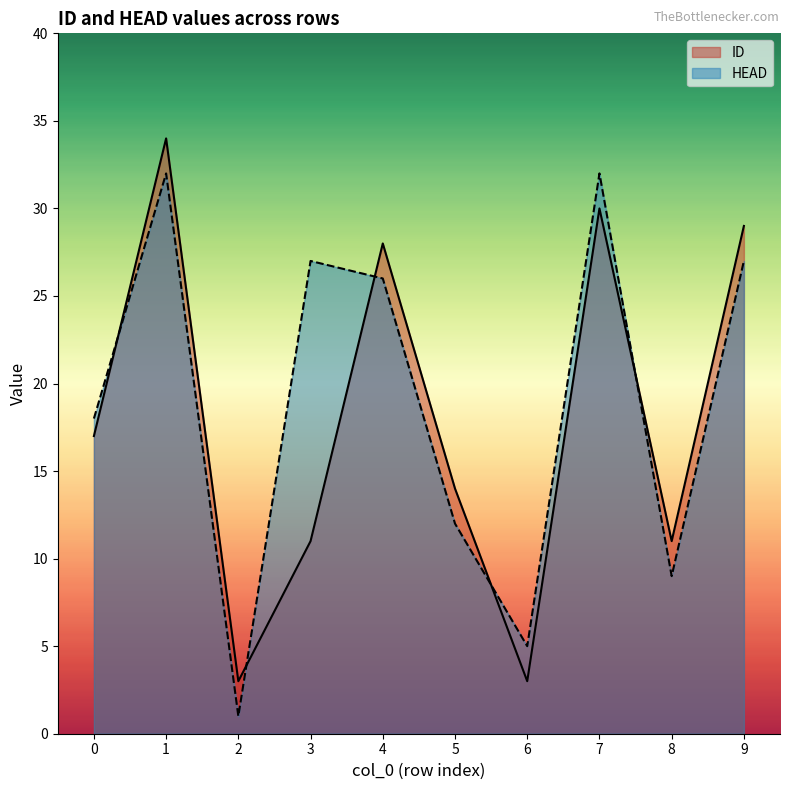

The value of ID at 4 is 28. True or false?

True